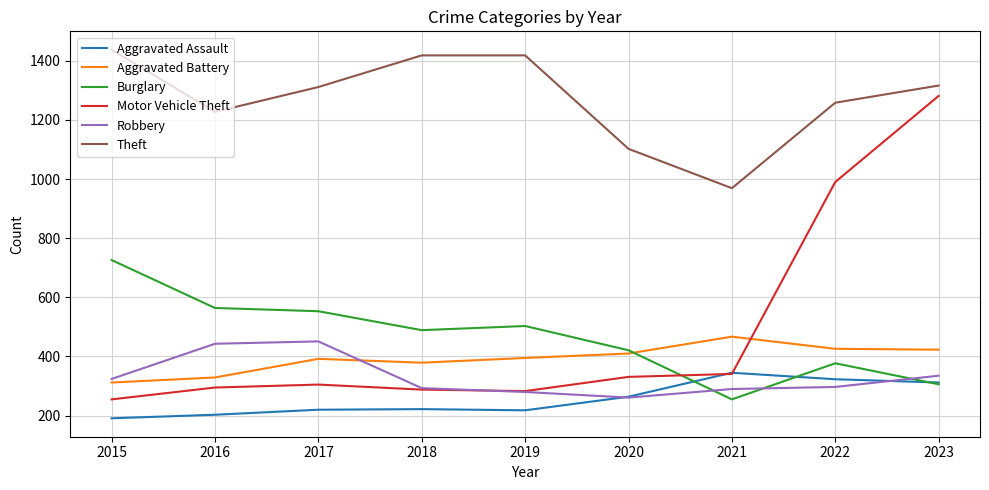

At which label does Robbery reach its minimum?

2020